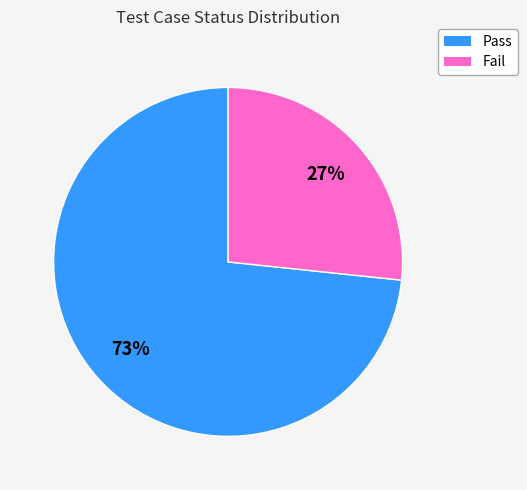

To the nearest percent, what is the combined percentage of Fail and Pass?

100%